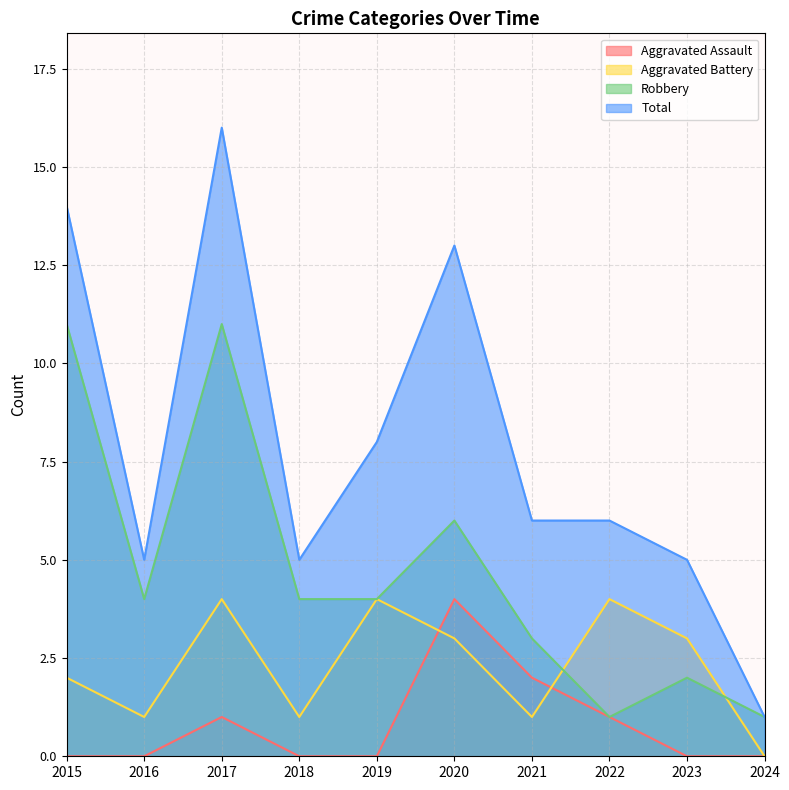

True or false: Aggravated Assault has more than 0 points higher than both neighbors.

True